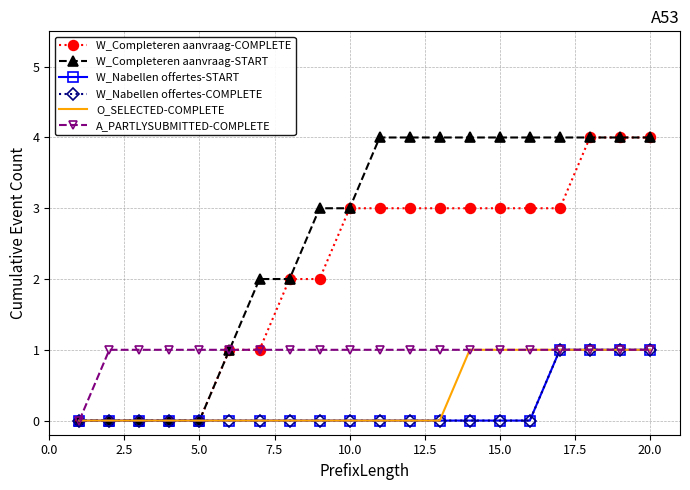

True or false: A_PARTLYSUBMITTED-COMPLETE and O_SELECTED-COMPLETE intersect in this chart.

False